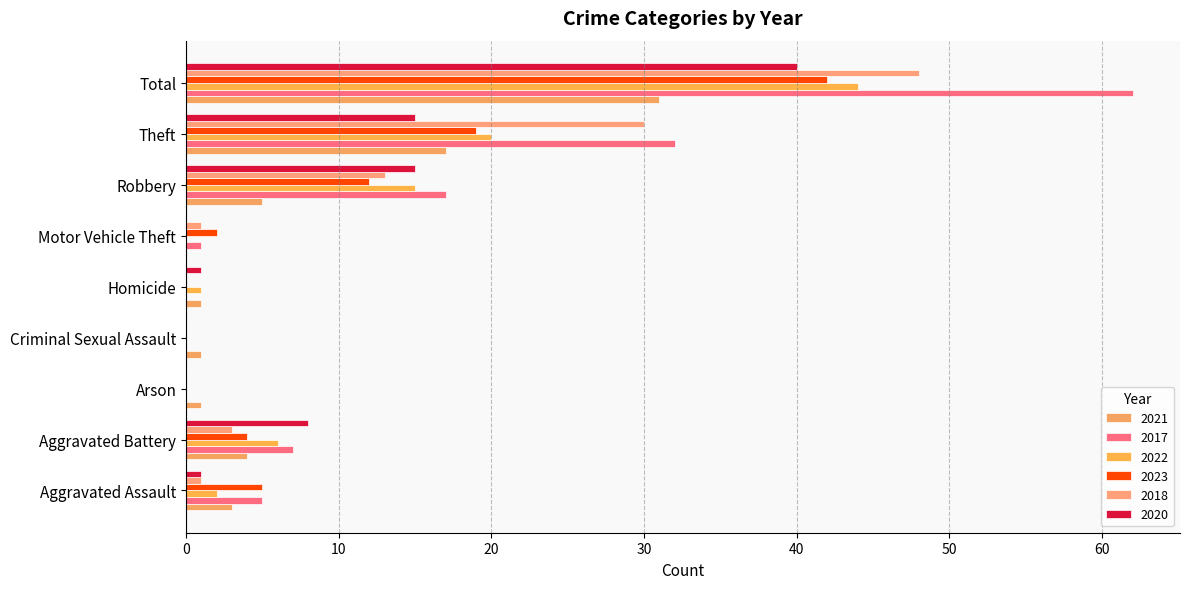

How many distinct data groups are displayed?

6